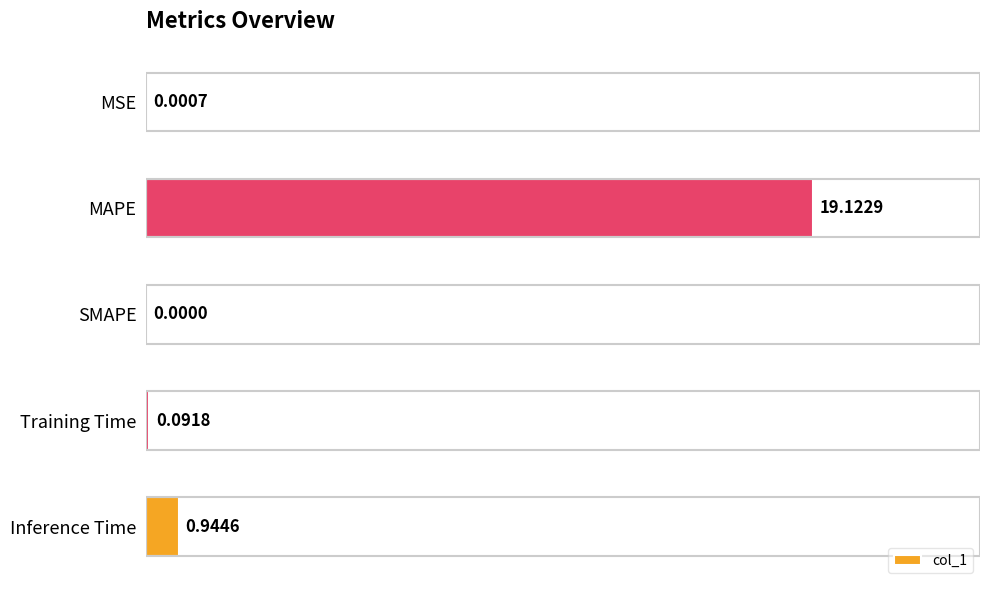

Are the bars grouped side by side (vs. stacked)?

No